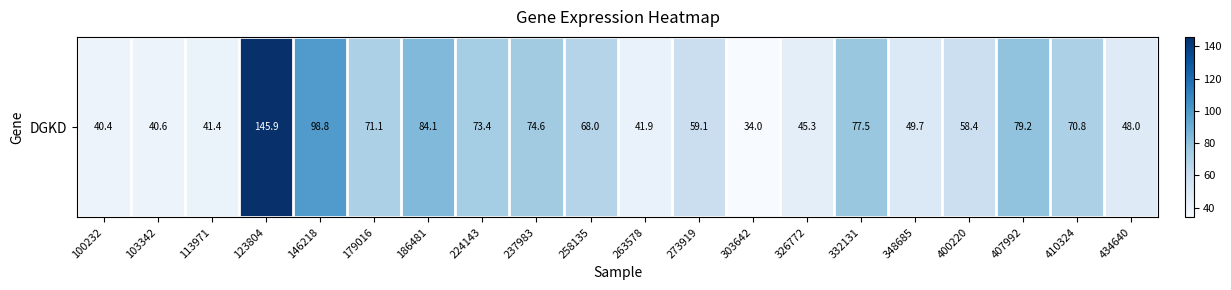

What is the difference between the maximum and minimum values?

111.9